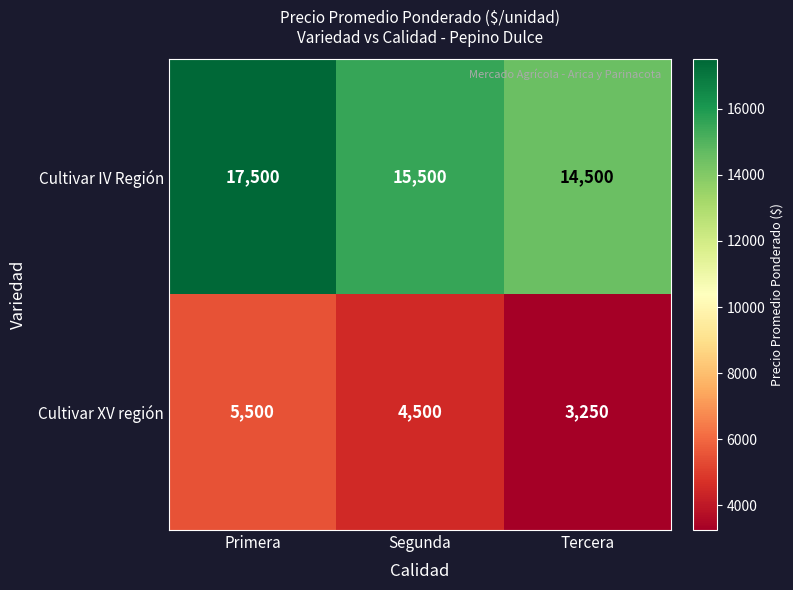

Count the Cultivar IV Región values in the range 14500 to 17500.

3